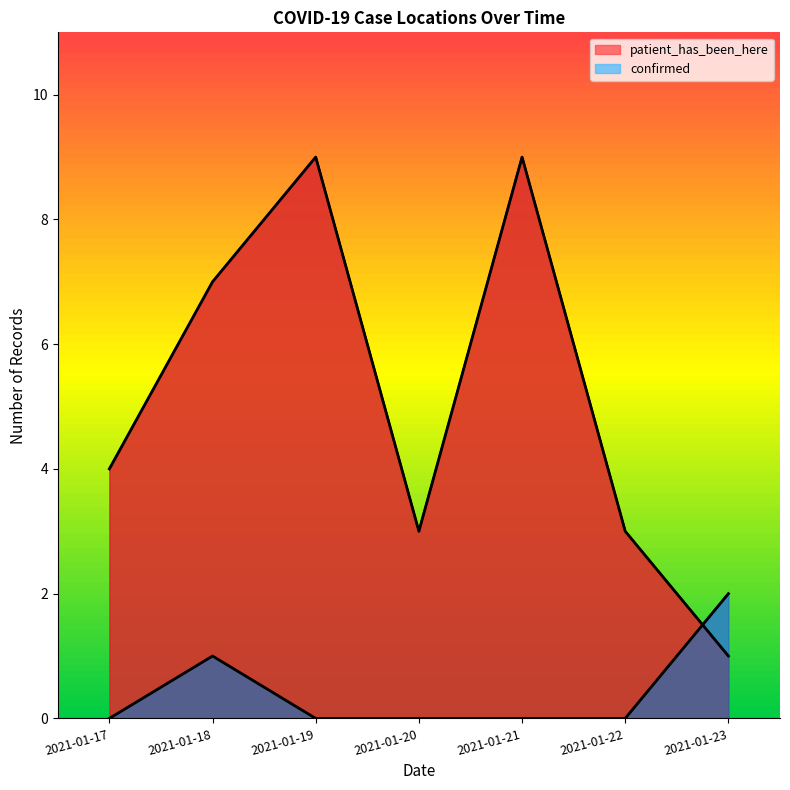

What is the spread (max minus min) of values at 2021-01-17?

4